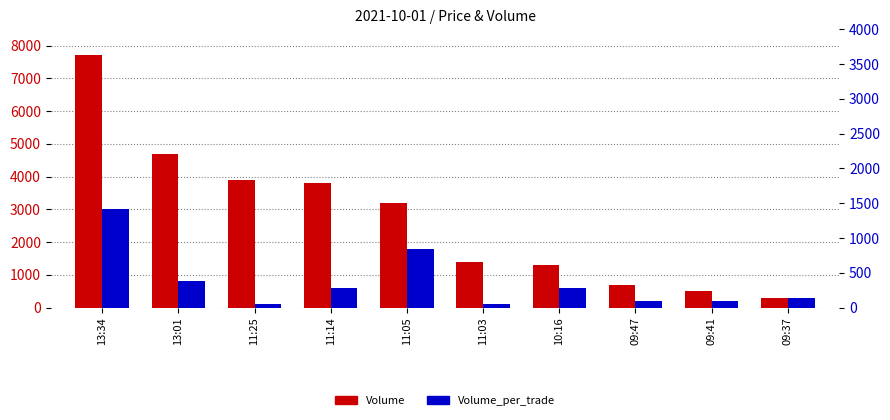

What value does the Volume_per_trade series have at 09:47?

200